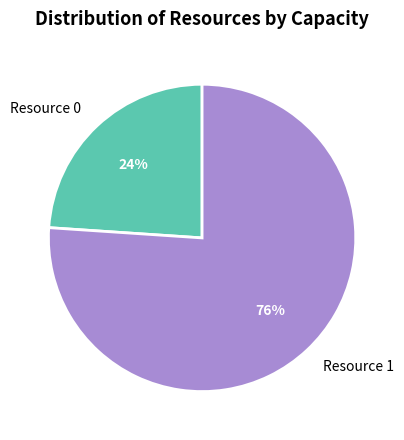

To the nearest percent, what percentage of the pie is Resource 1?

76%